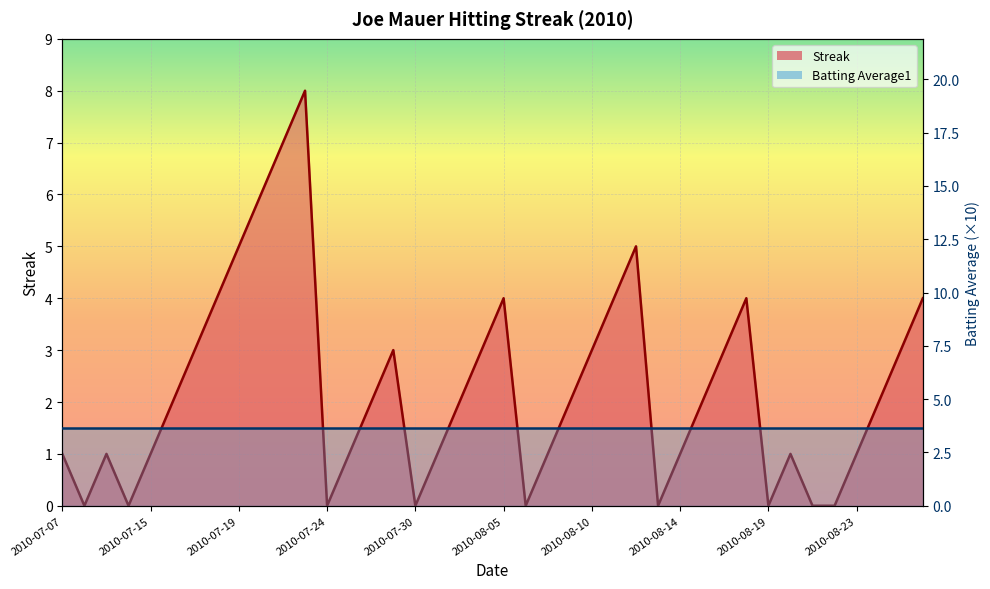

Reading left to right, what are all the values shown in this chart?

2010-07-07=1	2010-07-08=0	2010-07-09=1	2010-07-10=0	2010-07-15=1	2010-07-16=2	2010-07-17=3	2010-07-18=4	2010-07-19=5	2010-07-20=6	2010-07-22=7	2010-07-23=8	2010-07-24=0	2010-07-26=1	2010-07-27=2	2010-07-28=3	2010-07-30=0	2010-07-31=1	2010-08-03=2	2010-08-04=3	2010-08-05=4	2010-08-06=0	2010-08-07=1	2010-08-08=2	2010-08-10=3	2010-08-11=4	2010-08-12=5	2010-08-13=0	2010-08-14=1	2010-08-15=2	2010-08-17=3	2010-08-18=4	2010-08-19=0	2010-08-20=1	2010-08-21=0	2010-08-22=0	2010-08-23=1	2010-08-24=2	2010-08-25=3	2010-08-26=4